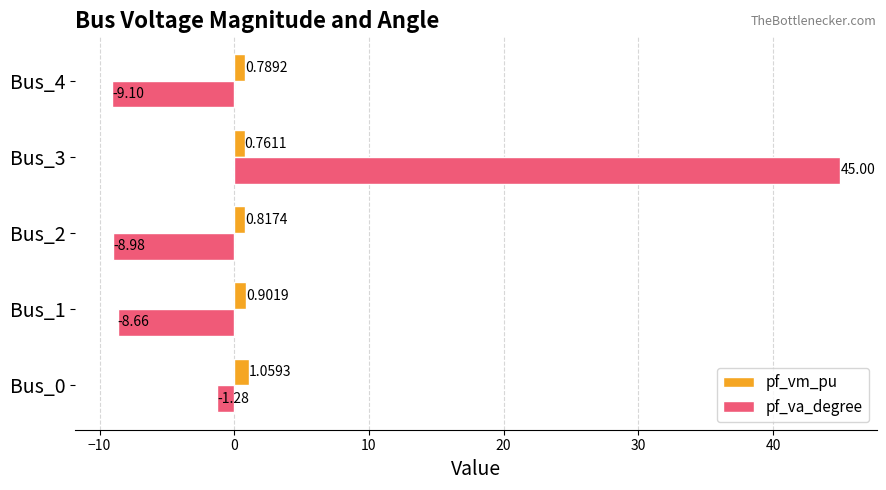

How many values in pf_va_degree are above zero?

1